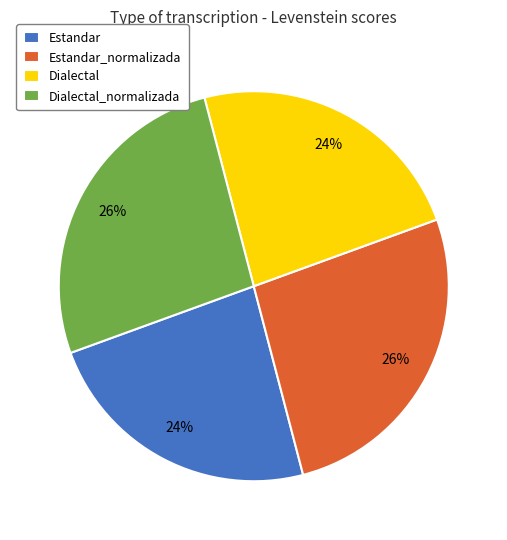

Is the sum of Estandar and Dialectal greater than half?

No